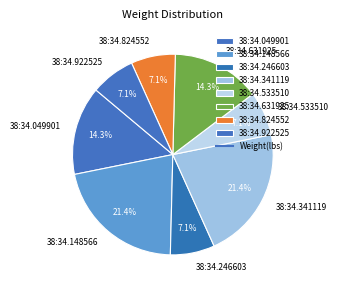

Combined, what portion of the pie is 38:34.922525 and 38:34.631925?

21.4%